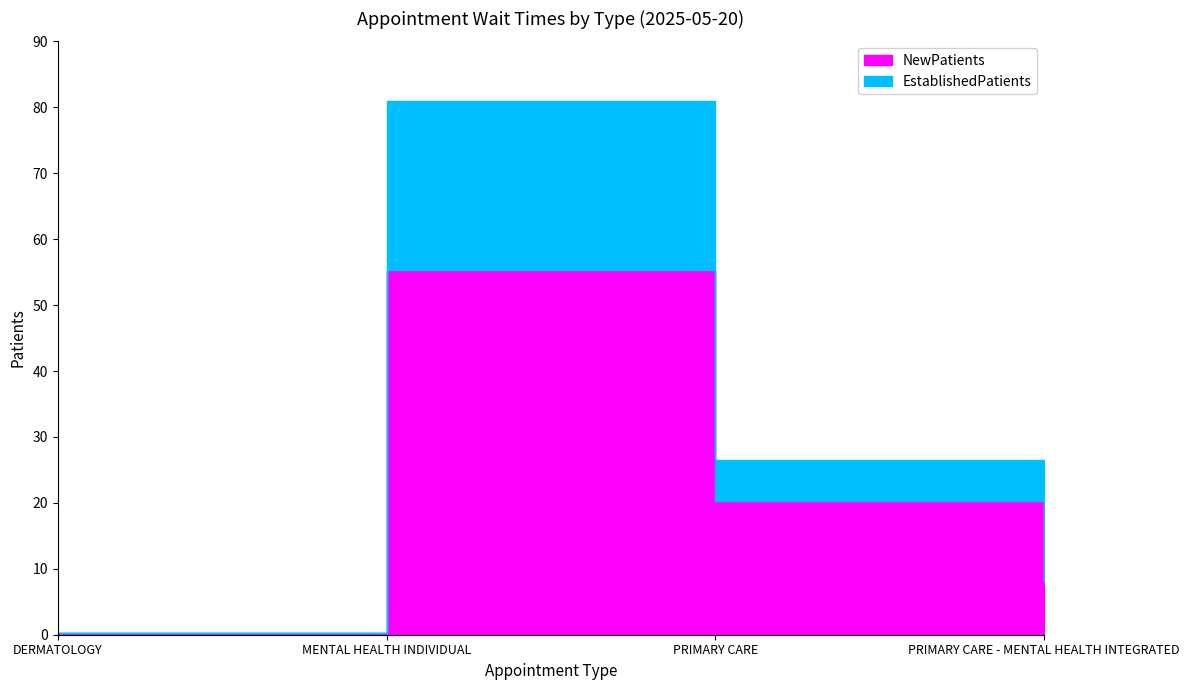

How many series are shown in this chart?

2